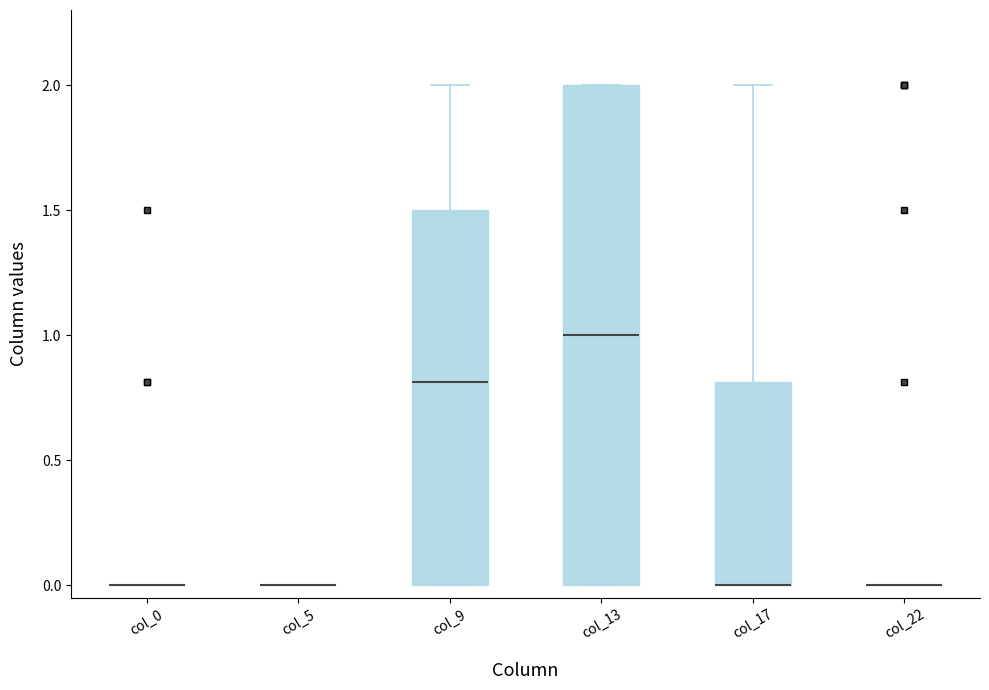

Which box is the tallest, from its lower edge to its upper edge?

col_13